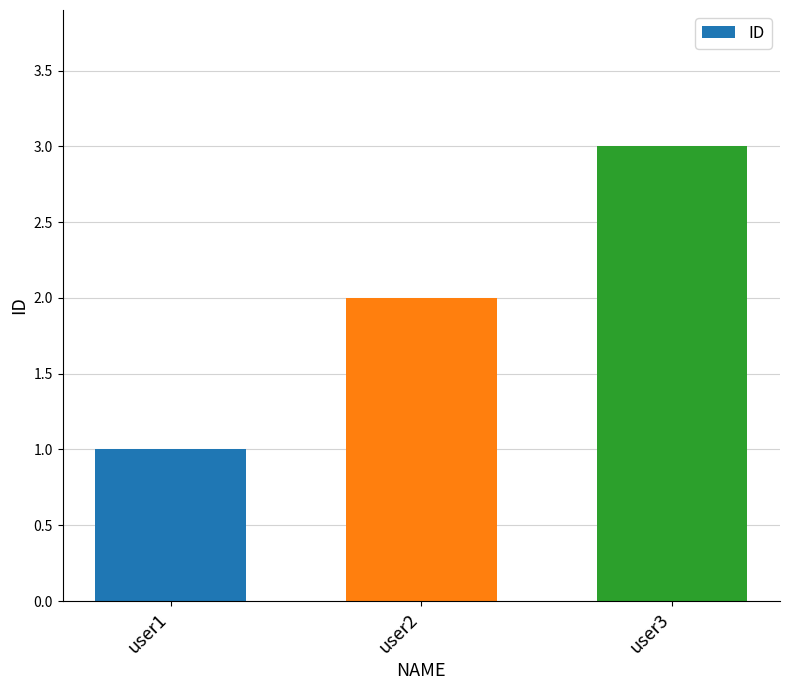

What is the change in value from user1 to user2?

+1